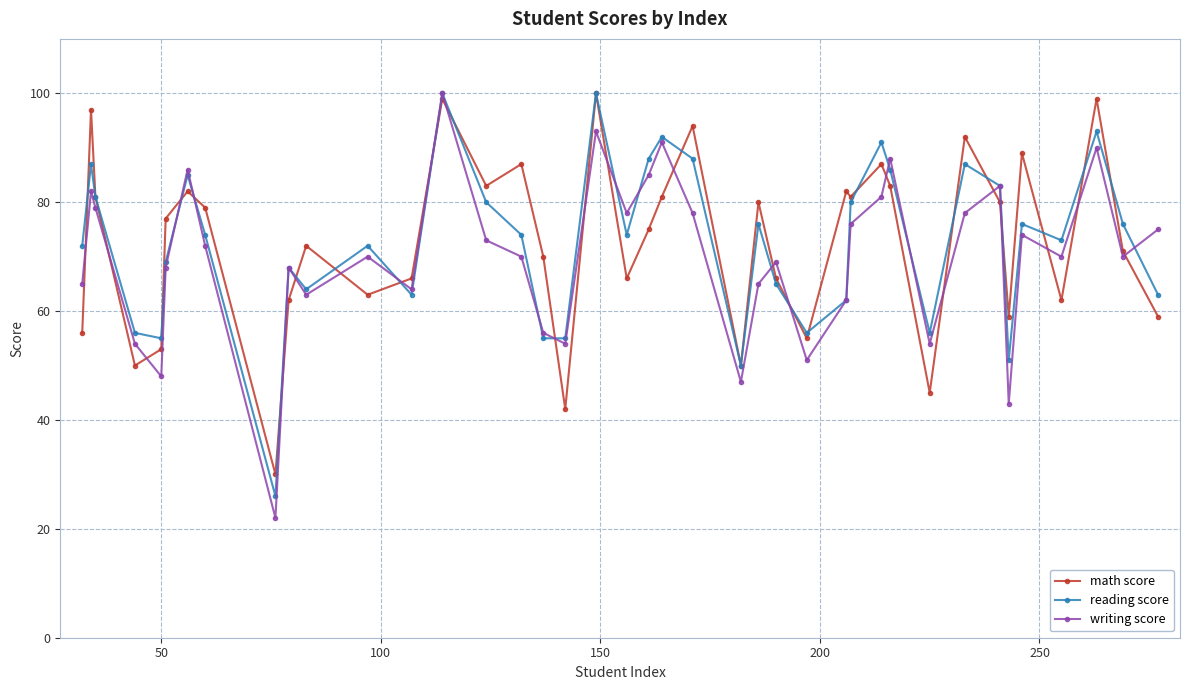

What is the lowest value of the math score series?

30